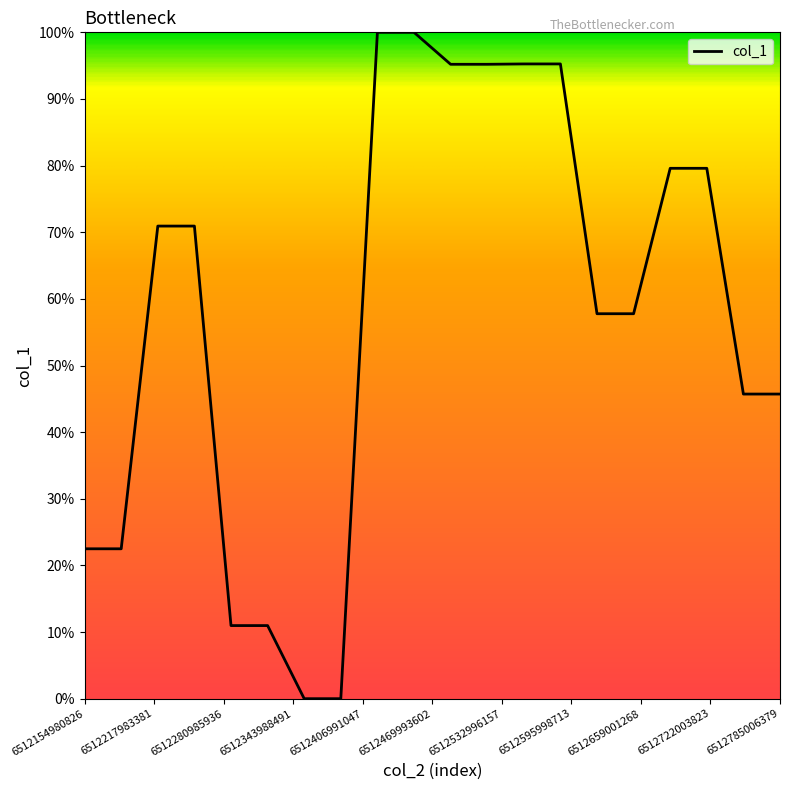

Is this an area chart (filled region under the line)?

No